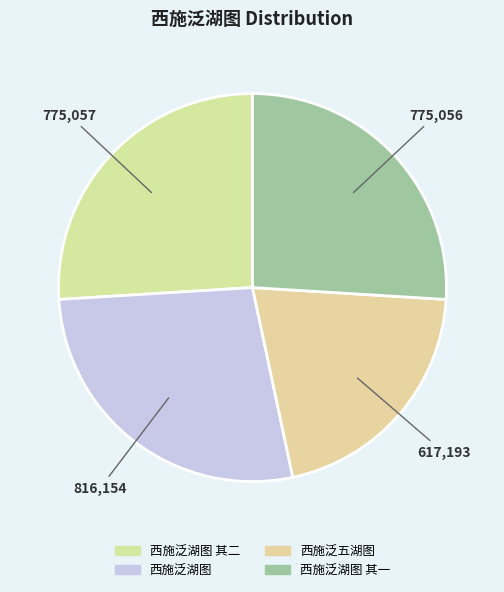

True or false: 西施泛湖图 accounts for 27% of the total.

True